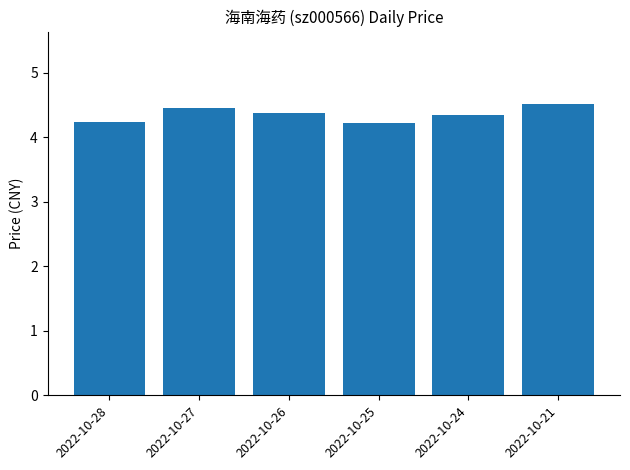

Between 2022-10-24 and 2022-10-27, which is larger?

2022-10-27